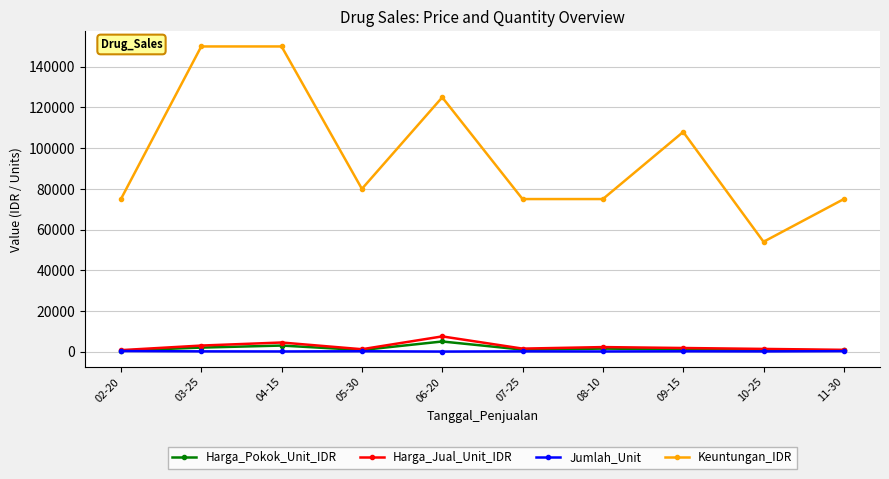

Which series changed the most between 02-20 and 09-15?

Keuntungan_IDR